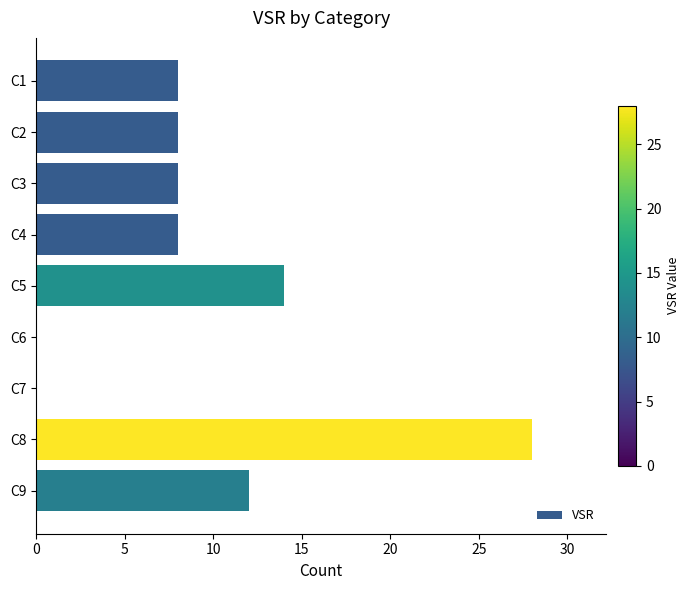

What is the sum of the values at C6 and C5?

14